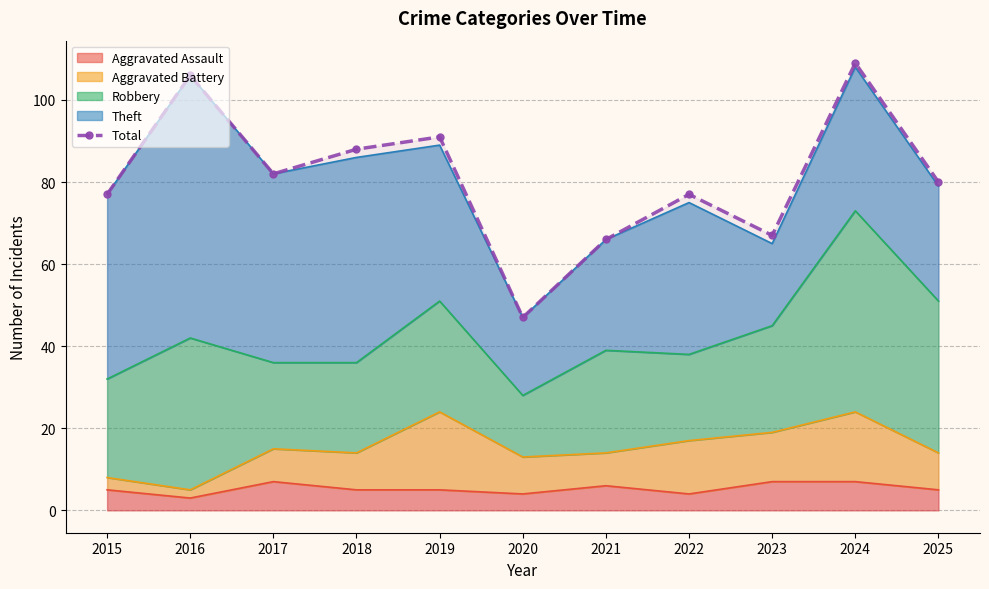

Reading left to right, transcribe all the data shown in this chart.

2015=77	2016=106	2017=82	2018=88	2019=91	2020=47	2021=66	2022=77	2023=67	2024=109	2025=80